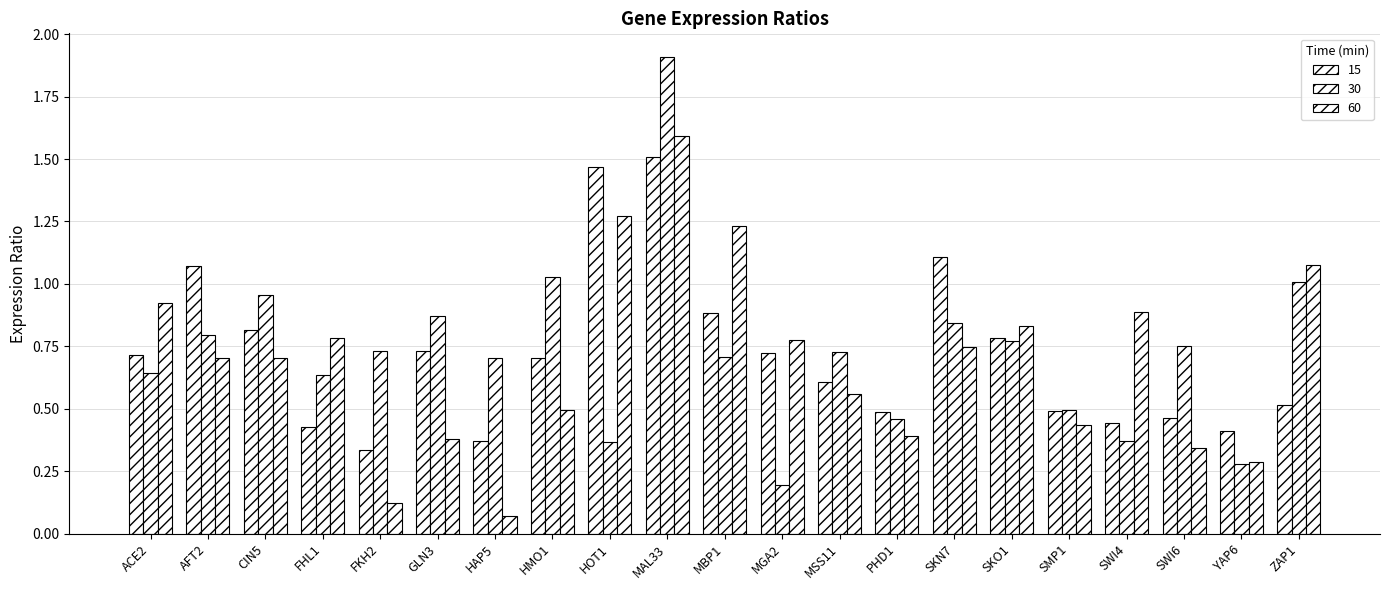

How many series are shown in this chart?

3